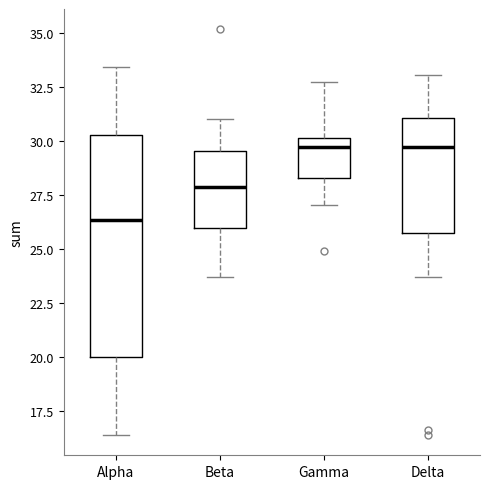

Reading left to right, transcribe this box plot: for each box, give where its median line is, the range the box spans, and where its two whiskers end, as read against the y-axis. The values are not printed on the chart, so give them approximately, as read against the axis.

Alpha: median 26.5, box 20.0 to 30.5, whiskers 16.5 to 33.5
Beta: median 28.0, box 26.0 to 29.5, whiskers 23.5 to 31.0
Gamma: median 29.5, box 28.5 to 30.0, whiskers 27.0 to 32.5
Delta: median 29.5, box 26.0 to 31.0, whiskers 23.5 to 33.0